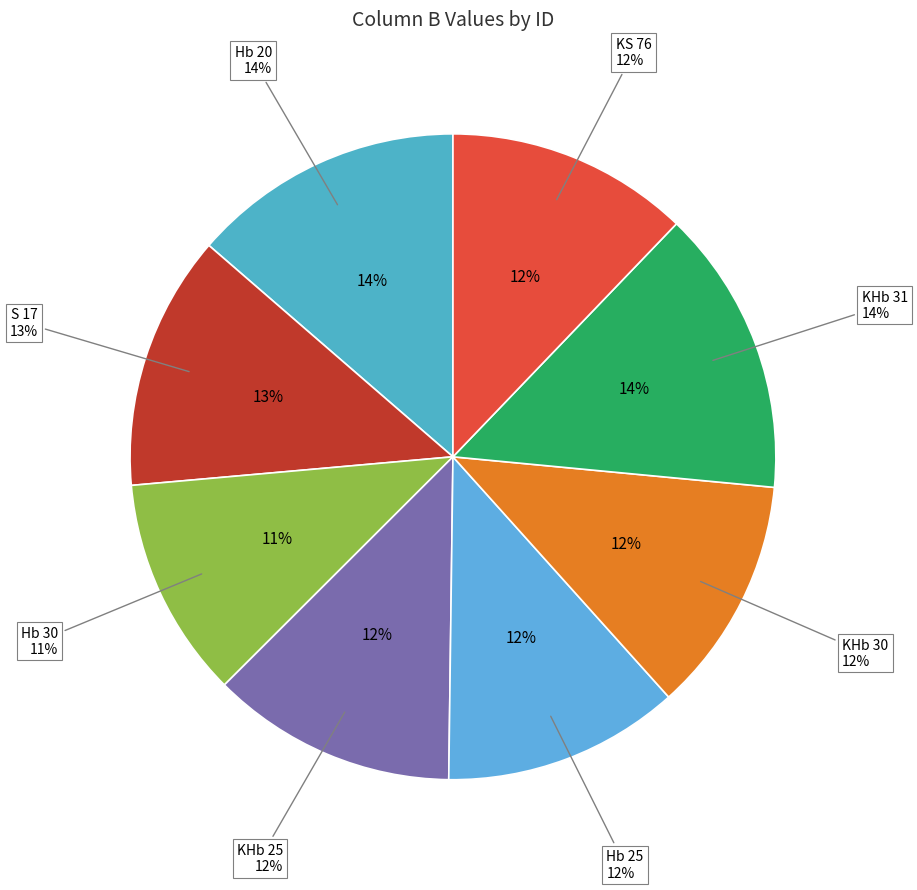

Is there any slice that represents more than half of the pie?

No